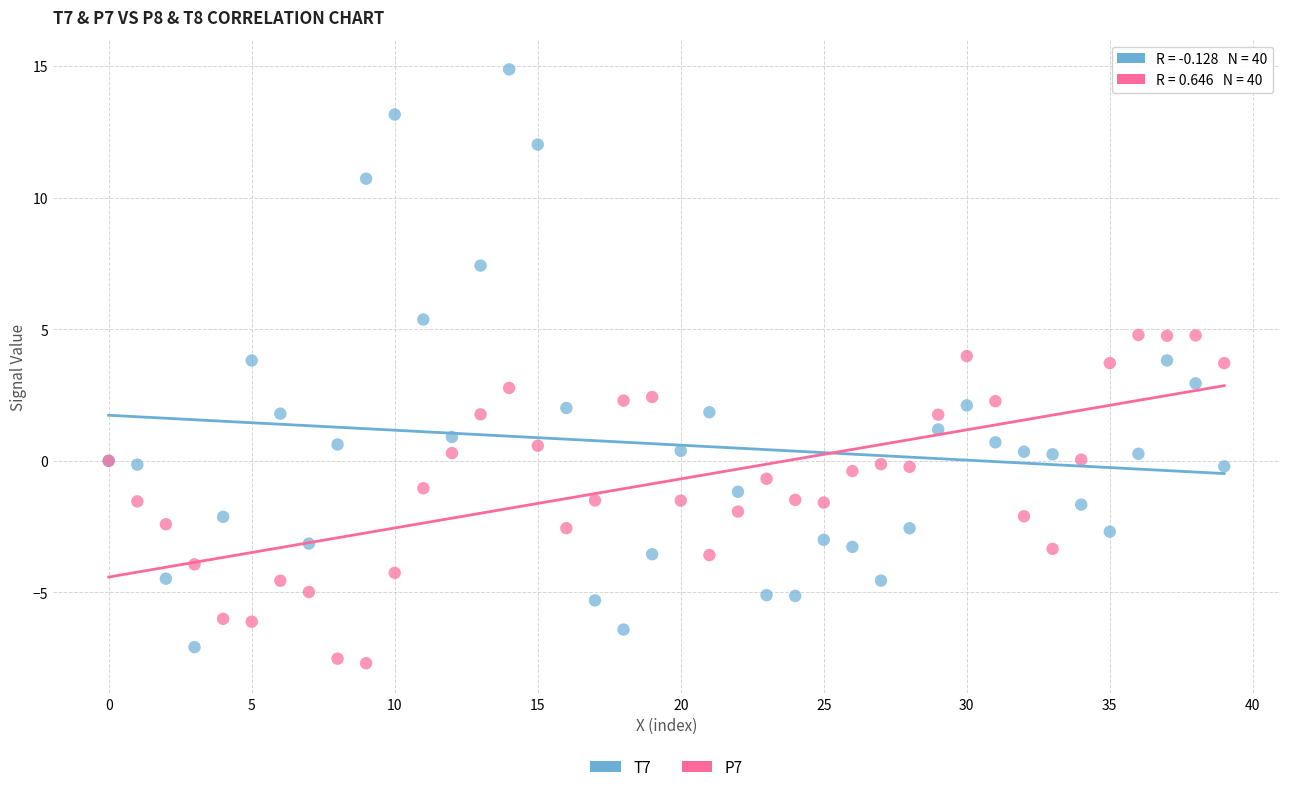

Which series has the largest Y range (max minus min)?

T7